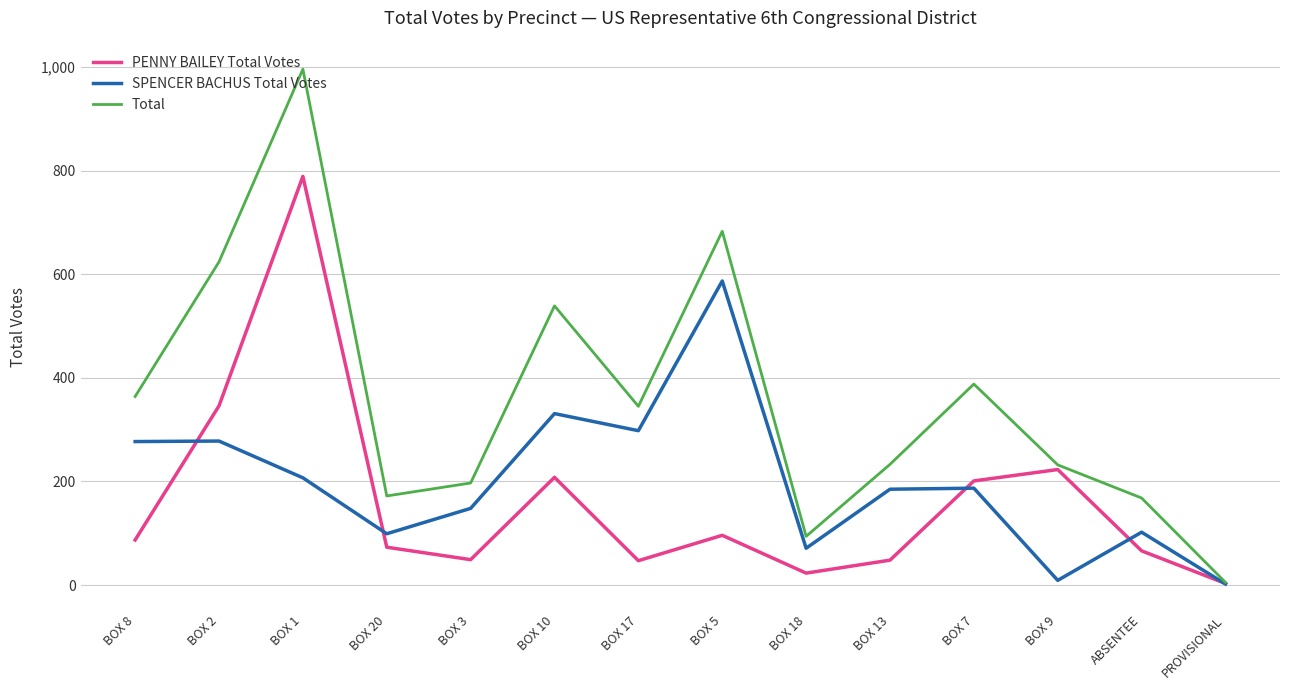

The value of PENNY BAILEY Total Votes at BOX 9 is 358. True or false?

False